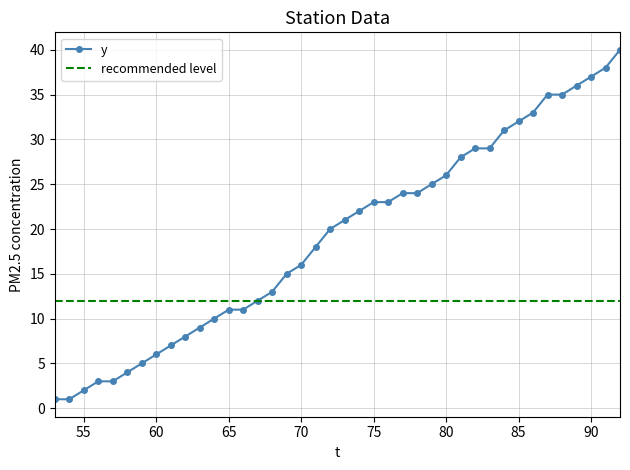

What is the average value?

19